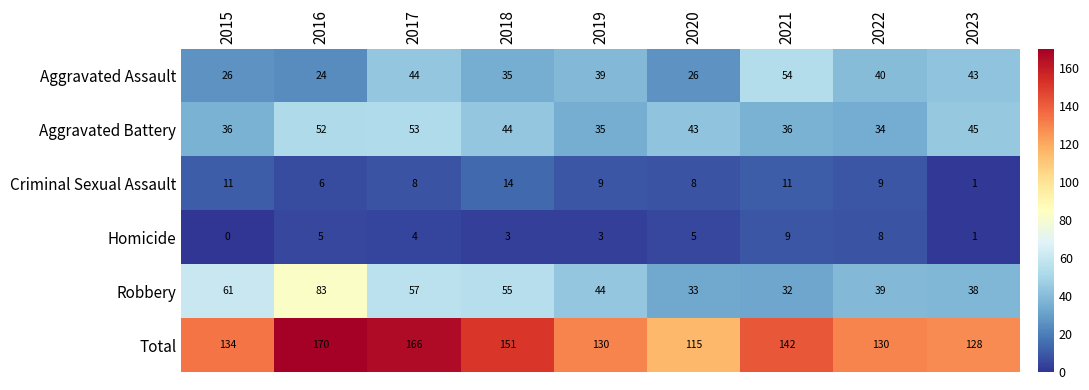

At how many categories does at least one series exceed 48?

9